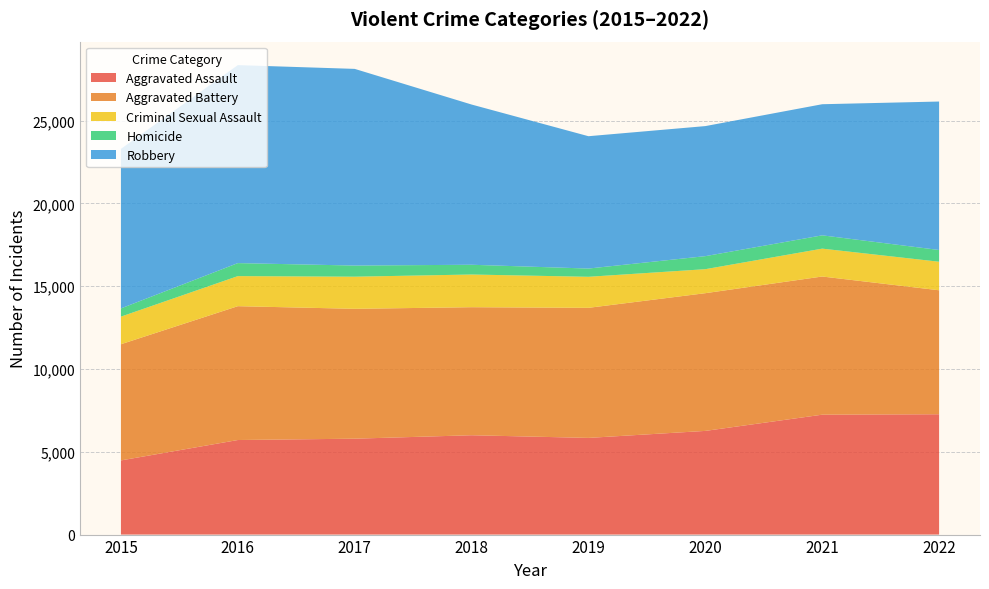

Reading left to right, transcribe all the data shown in this chart.

Aggravated Assault: 4480	5712	5793	6001	5840	6263	7243	7269
Aggravated Battery: 7018	8085	7845	7734	7857	8319	8346	7489
Criminal Sexual Assault: 1668	1816	1941	1975	1875	1450	1684	1724
Homicide: 496	786	672	589	498	787	803	709
Robbery: 9638	11960	11880	9679	7994	7856	7920	8968